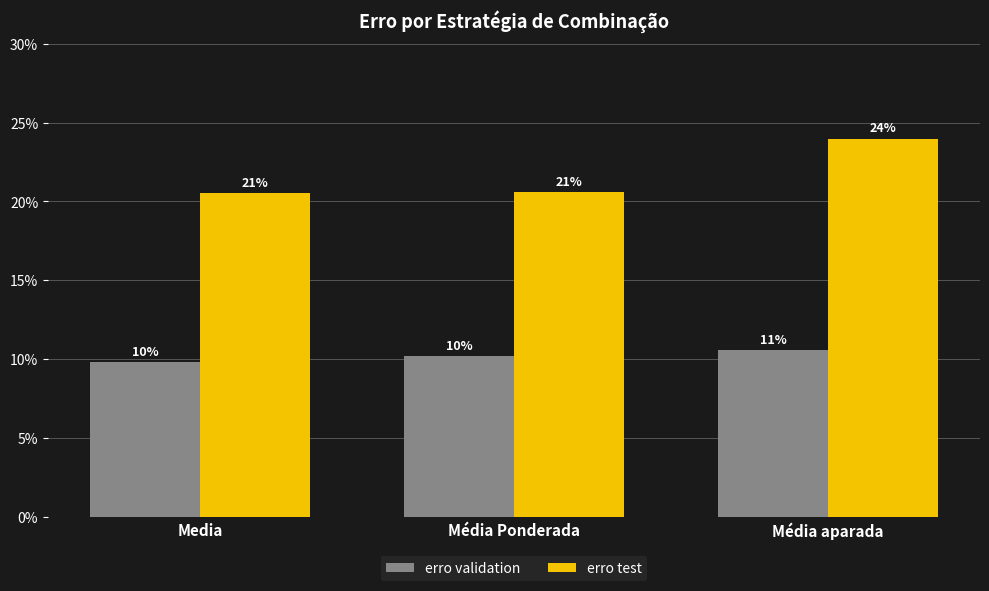

Which series has the largest total across all categories?

erro test